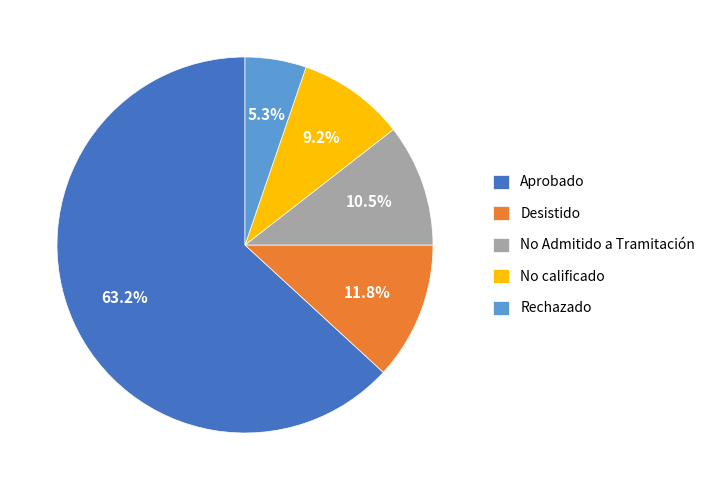

Approximately how many times larger is the value at Desistido compared to No calificado?

1.3